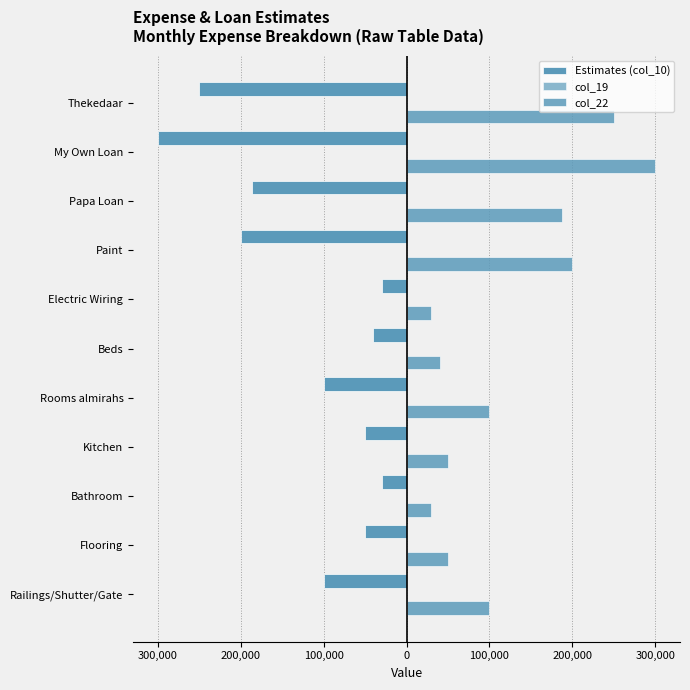

List the series in order of their peak value, highest first.

col_22, col_19, Estimates (col_10)